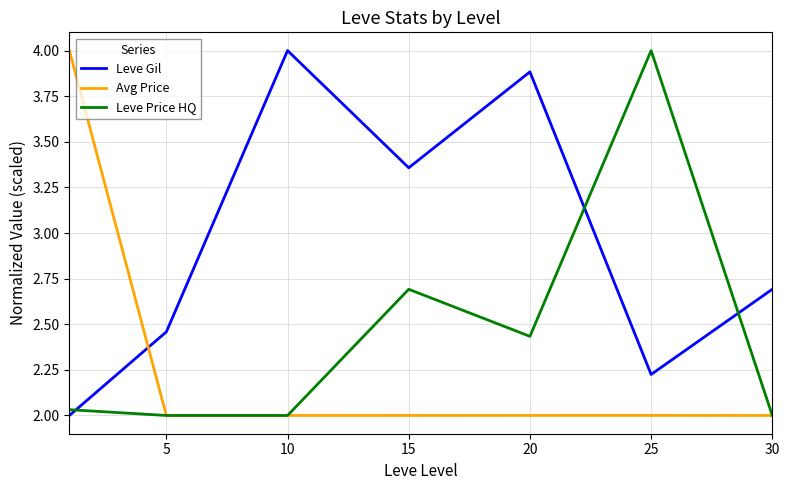

Rank the series by their average value, from lowest to highest.

Avg Price, Leve Price HQ, Leve Gil